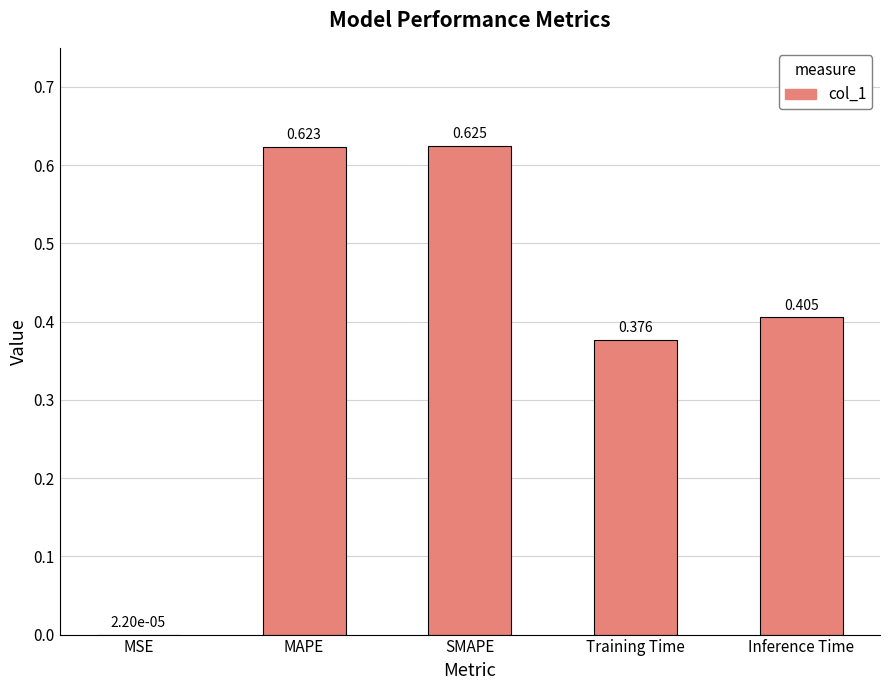

Which label corresponds to the largest value in the chart?

SMAPE